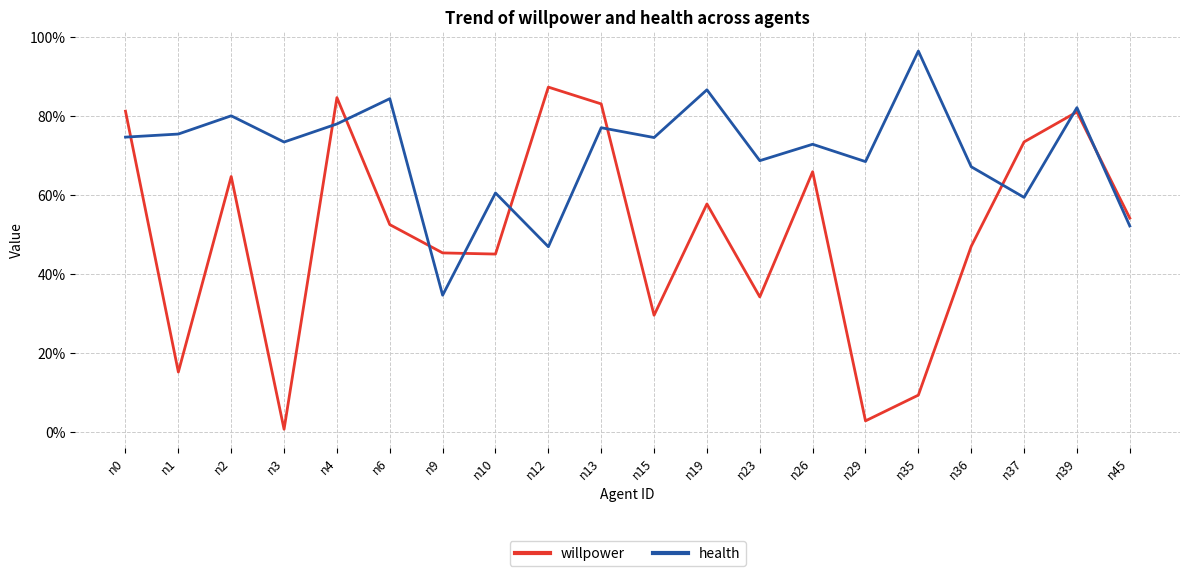

Is this an area chart (filled region under the line)?

No